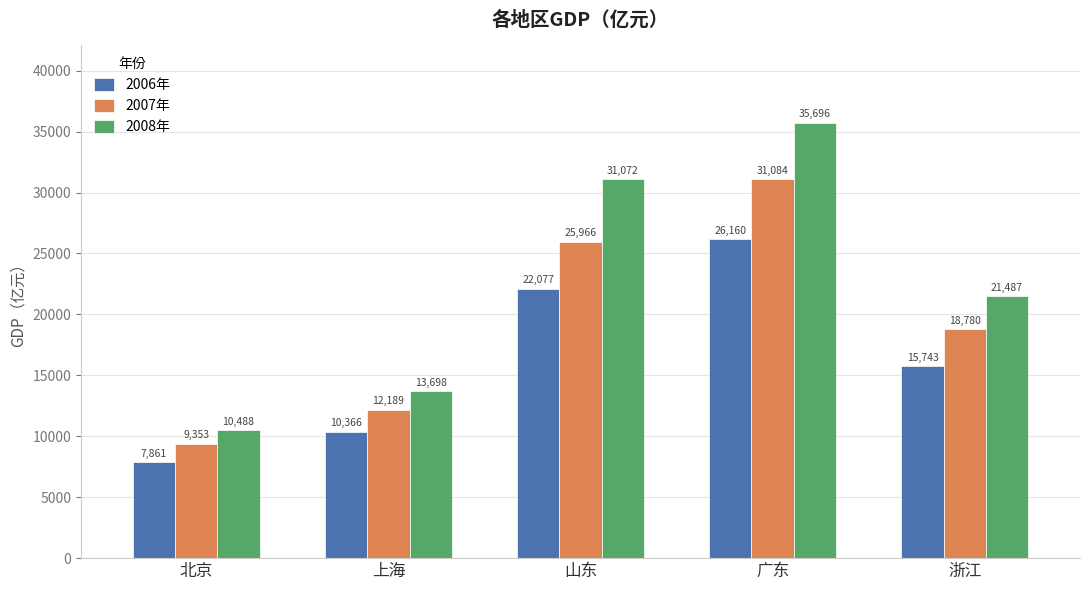

List the labels in order of 2008年 value, largest first.

广东, 山东, 浙江, 上海, 北京